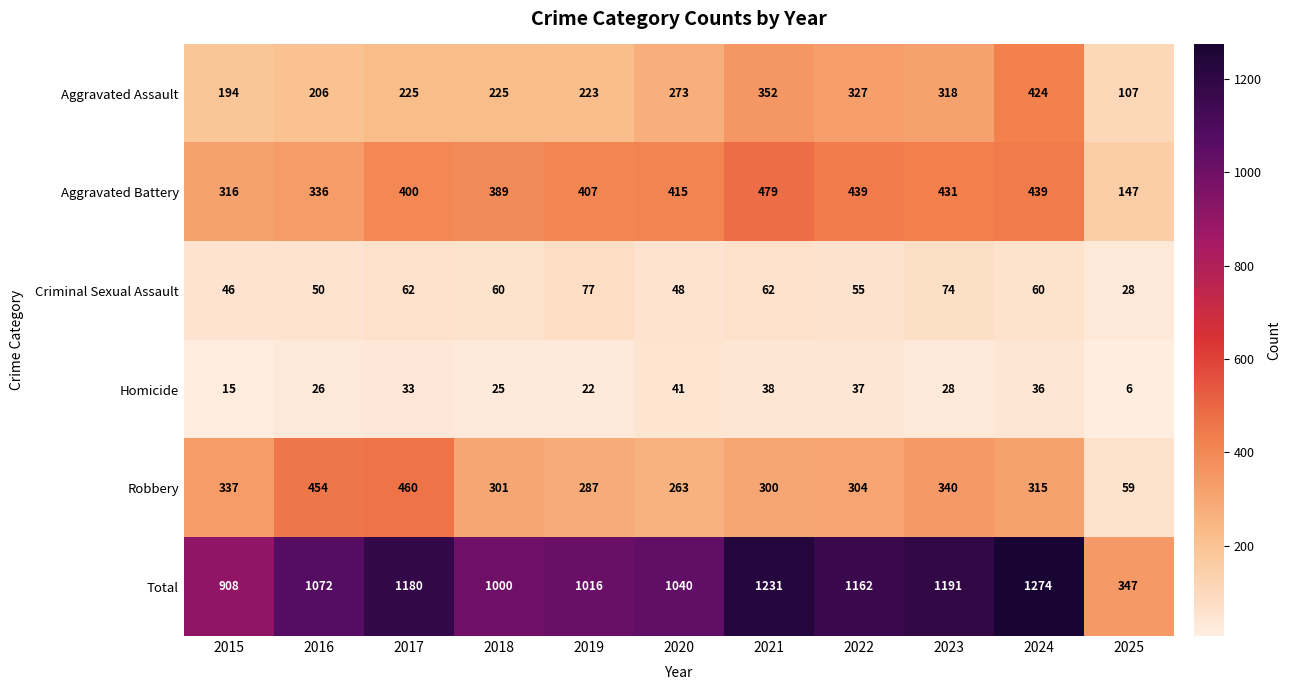

Which category has the lowest value in the Robbery series?

2025